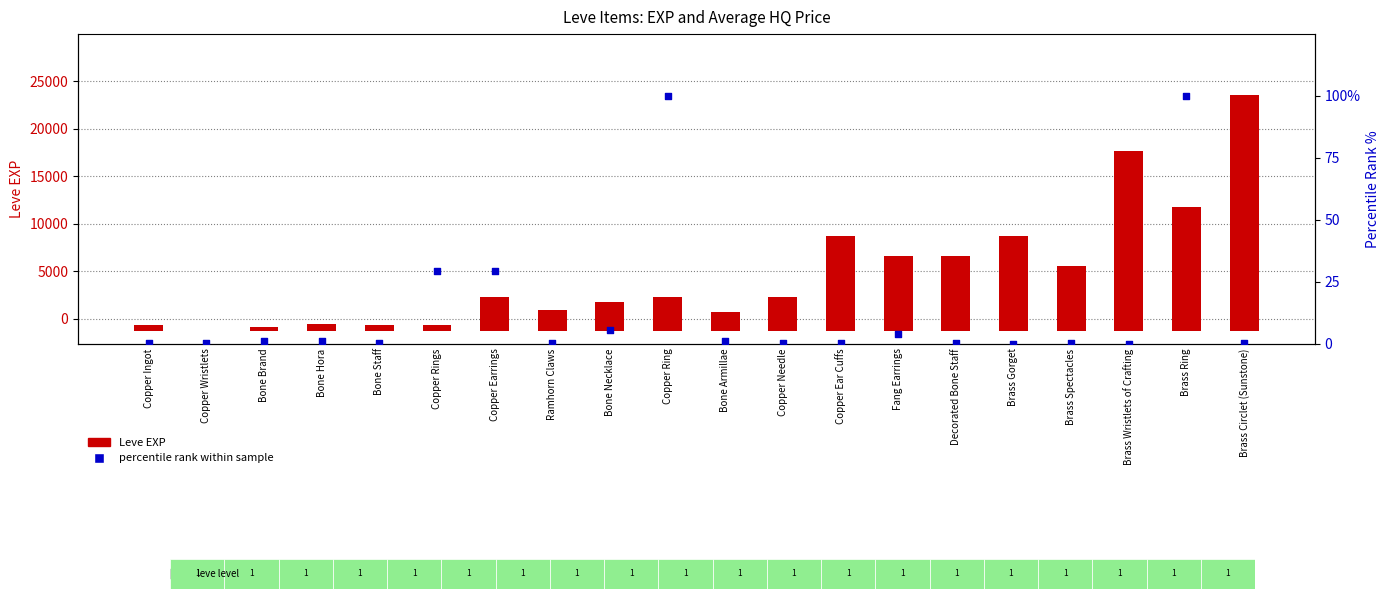

What are all the series names shown in the legend?

Leve EXP, percentile rank within sample